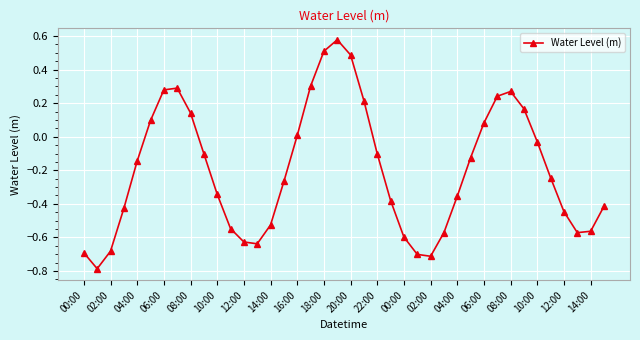

How many points are lower than both their immediate neighbors (excluding endpoints)?

4